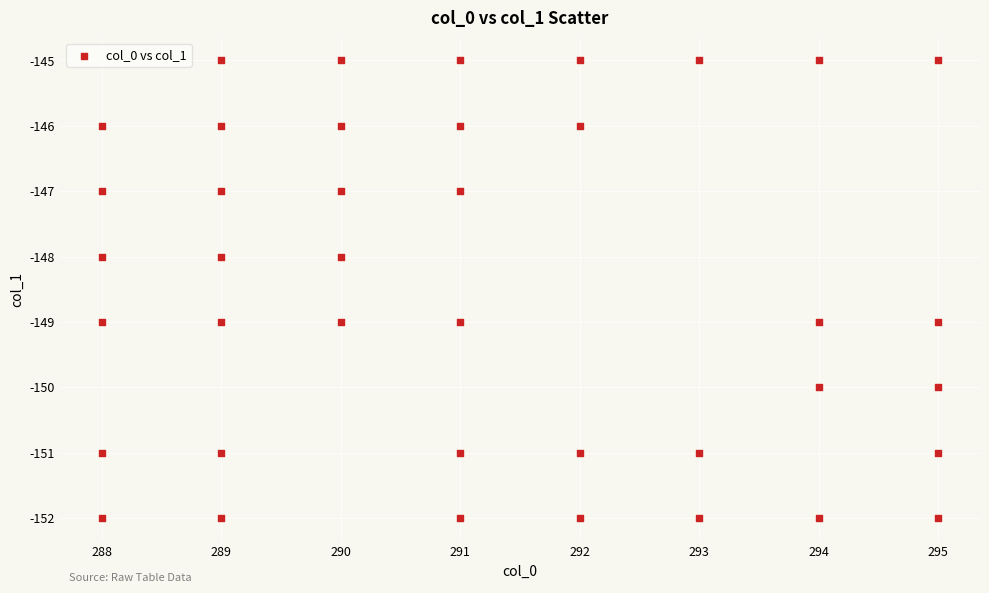

What is the range of Y values (max minus min)?

7